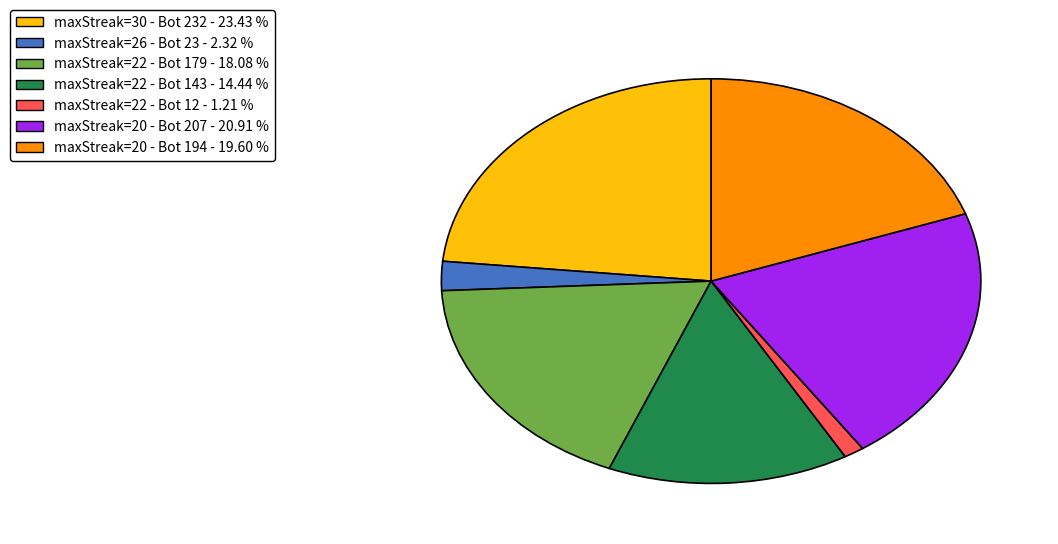

Is there any slice that represents more than half of the pie?

No